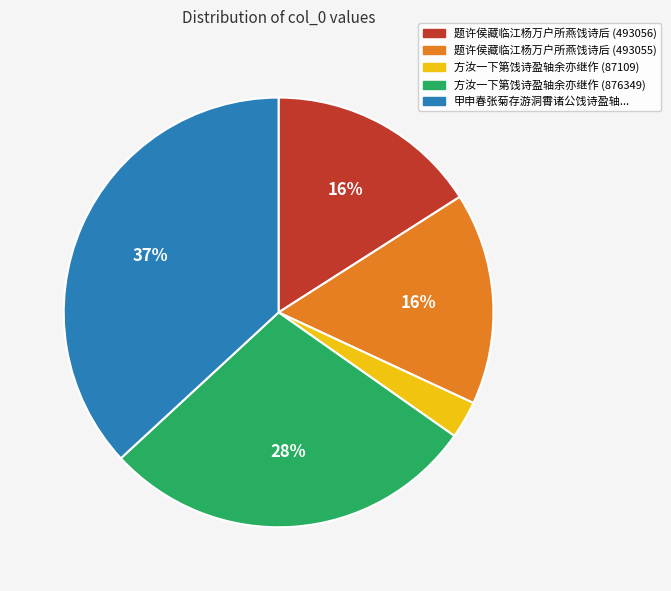

To the nearest percent, what is the difference between the largest and smallest slice percentages?

34%